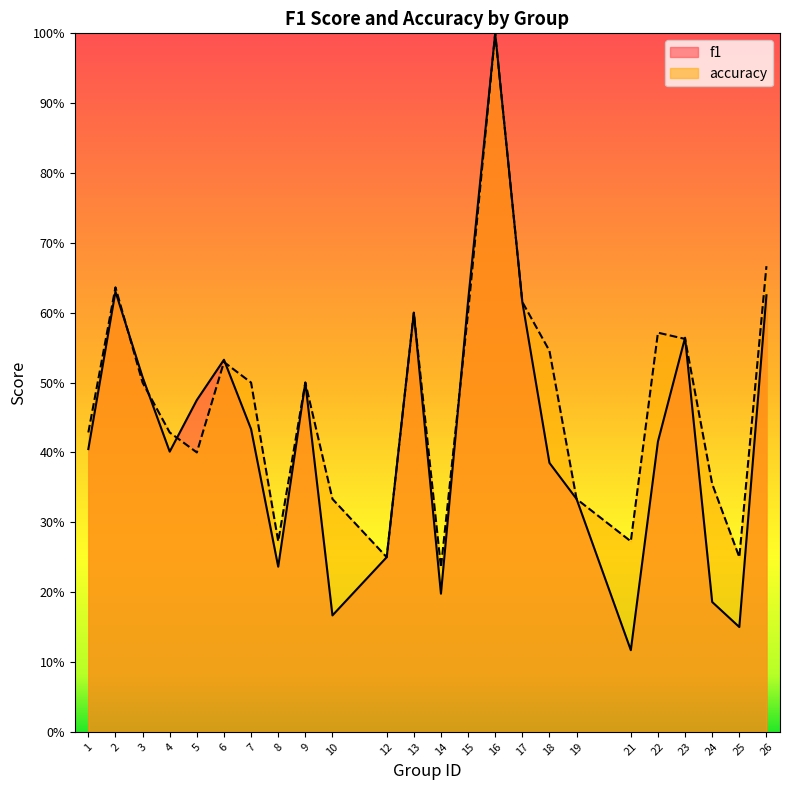

Which series ends up on top after the final intersection of accuracy and f1?

accuracy